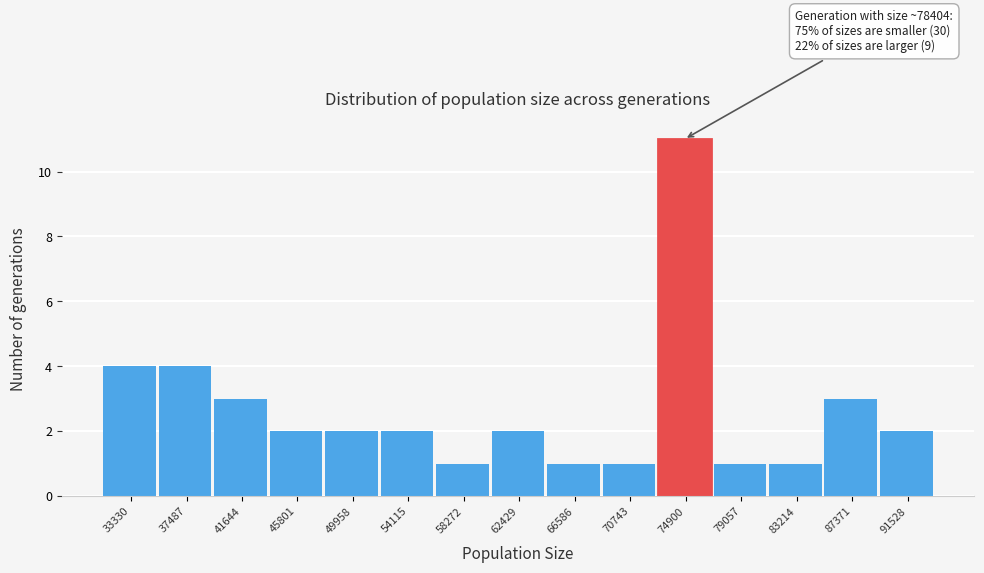

Reading right to left, extract all data points from this chart.

2	3	1	1	11	1	1	2	1	2	2	2	3	4	4